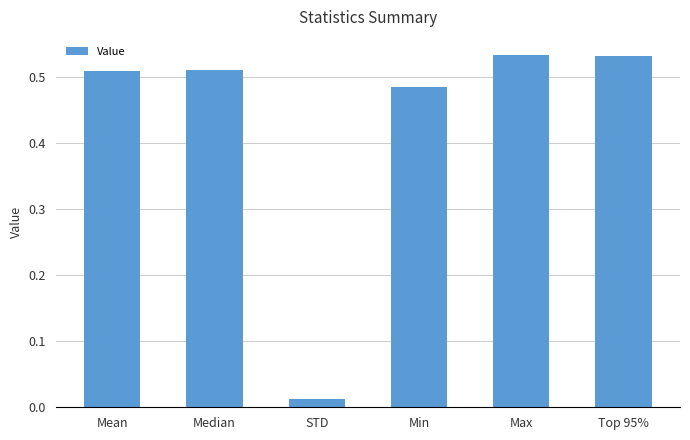

What is the label of the 6th bar from the left?

Top 95%